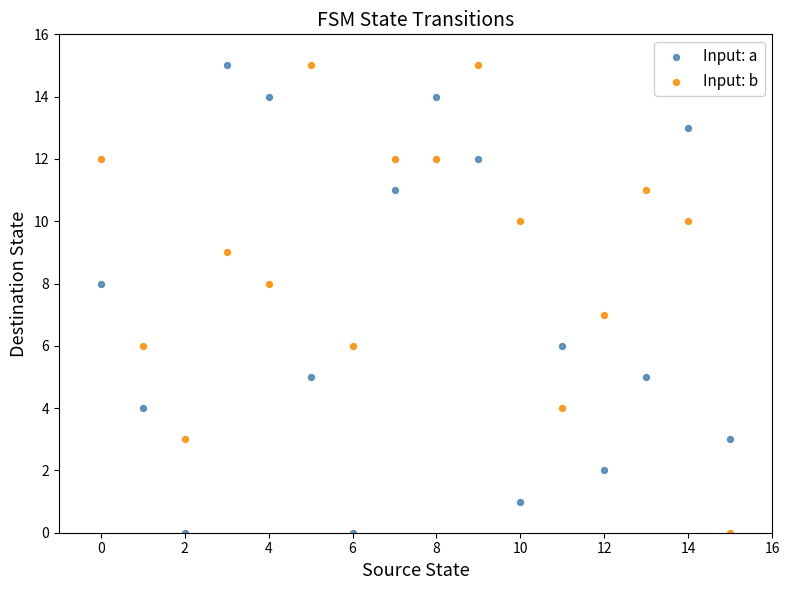

Across all data points, what is the range of Y values (max minus min)?

15